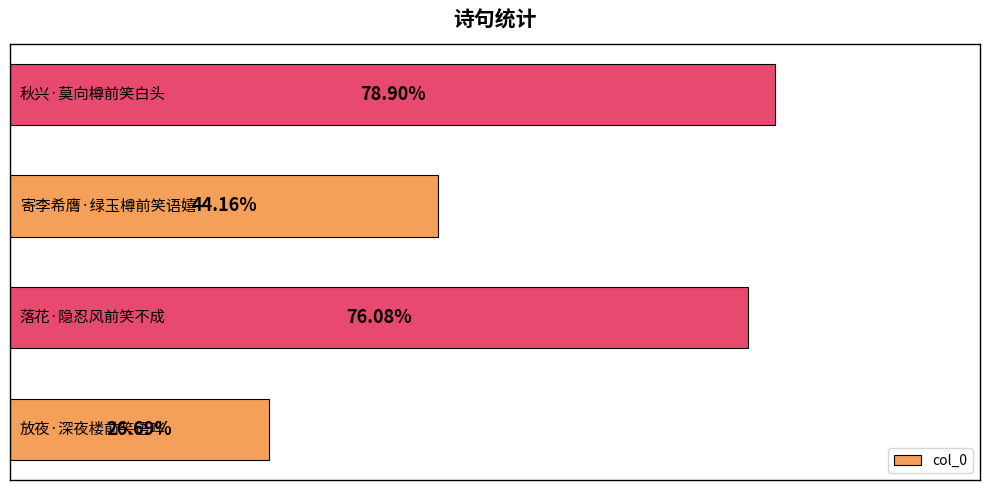

Does the chart contain any negative values?

No